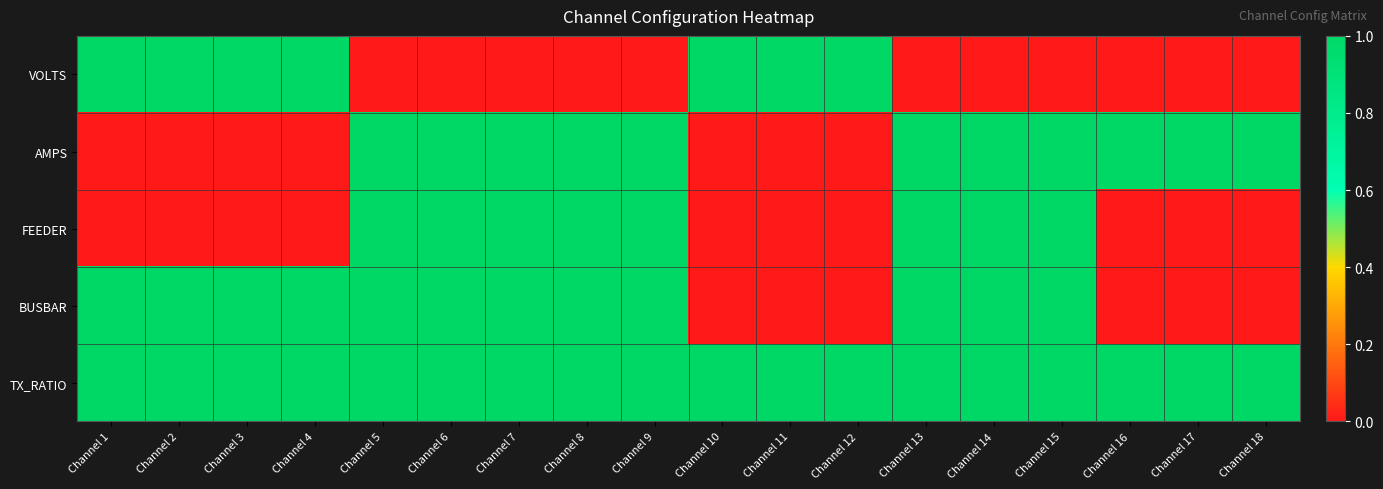

Which category has the highest value across all series?

Channel 1